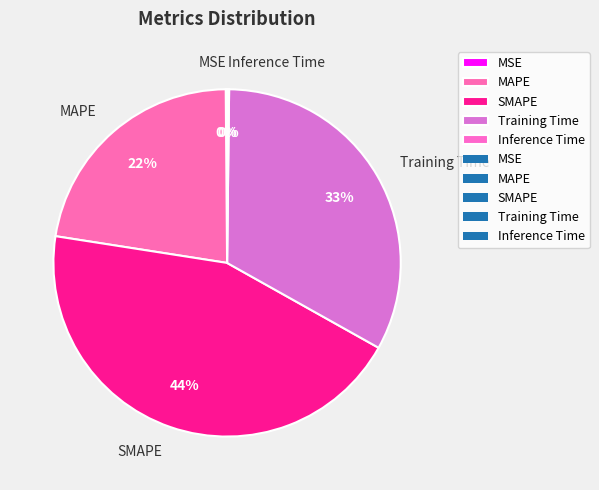

Is there any slice that represents more than half of the pie?

No